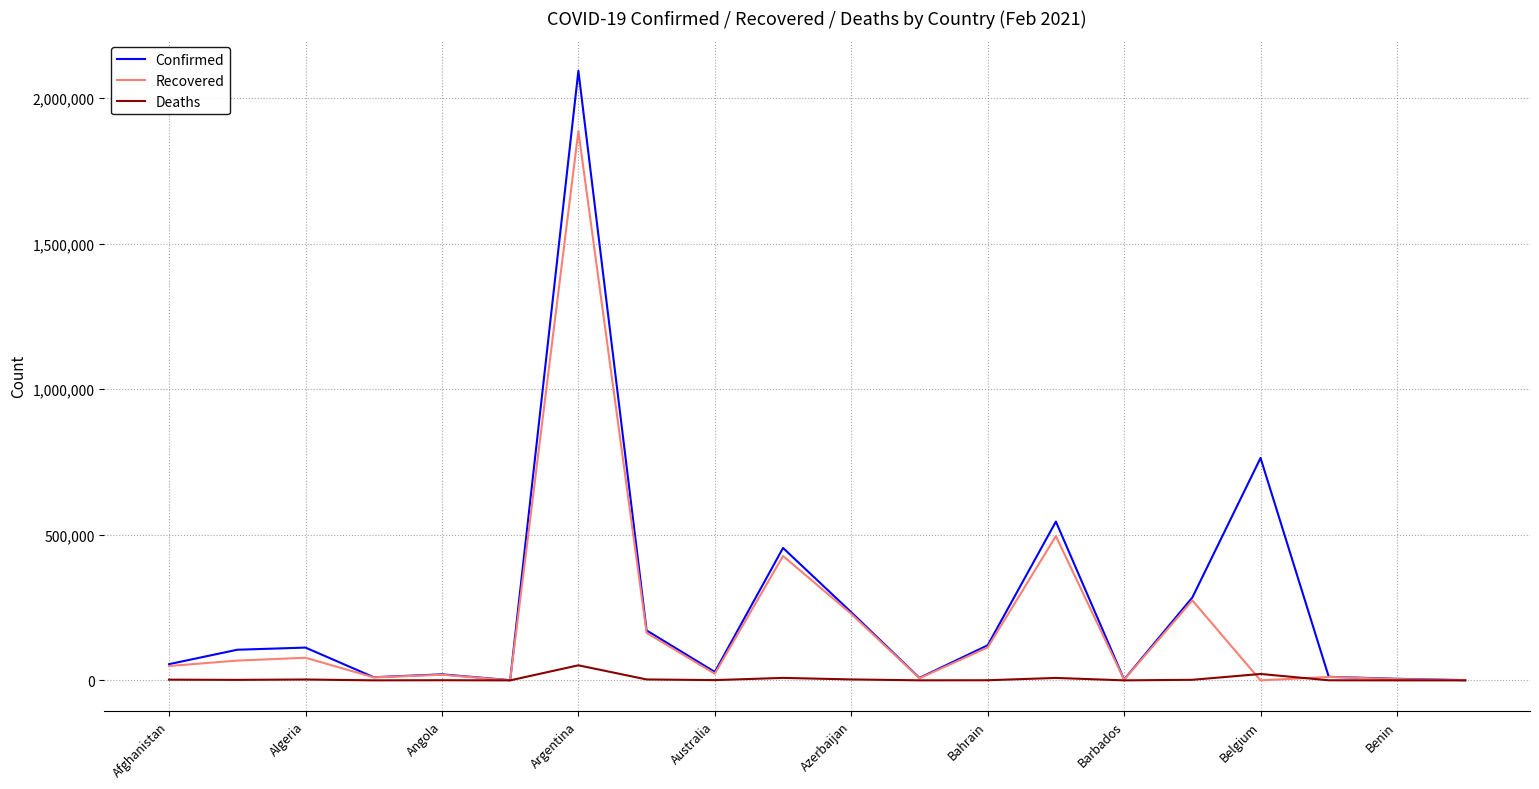

Rank the series by their average value, from lowest to highest.

Deaths, Recovered, Confirmed